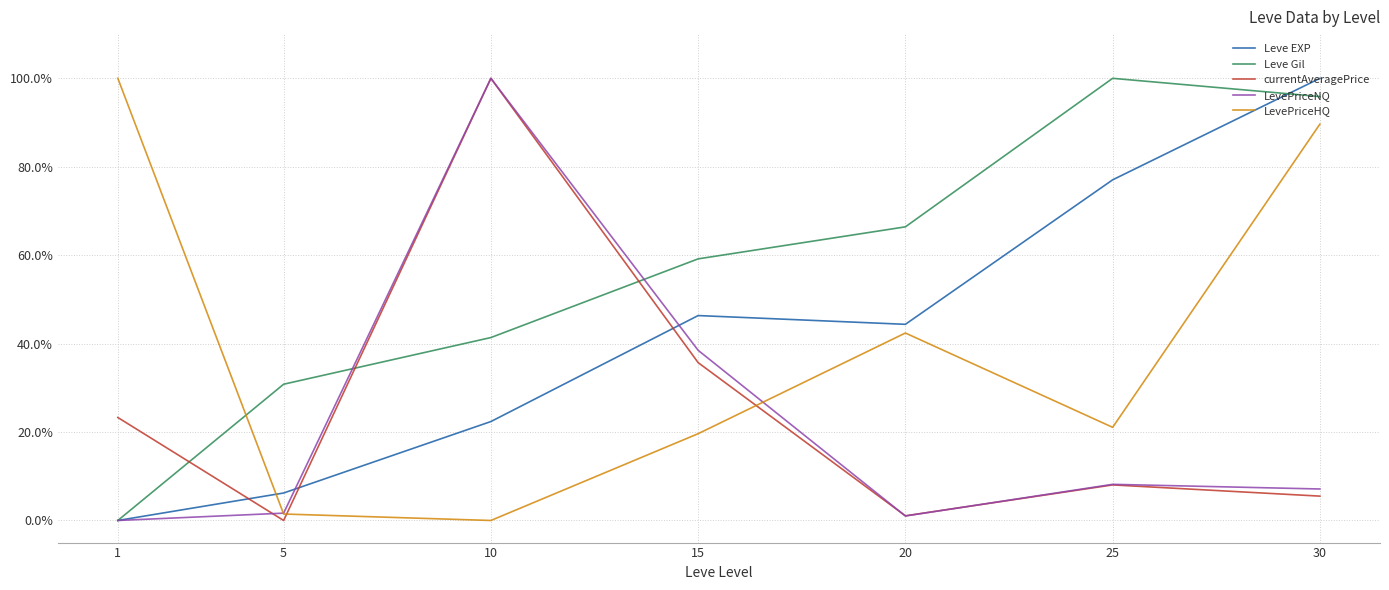

The value of Leve EXP at 20 is 44.4. True or false?

True